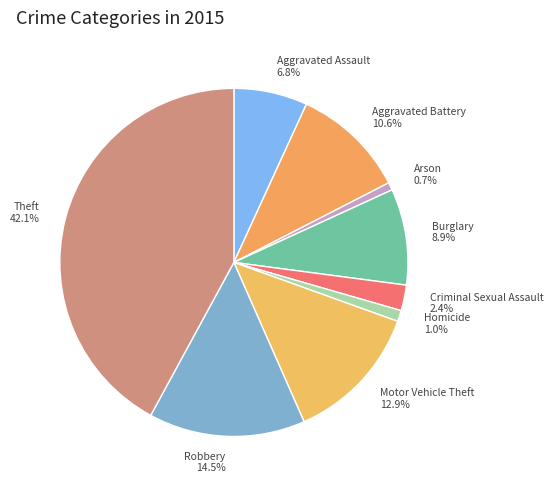

Between Motor Vehicle Theft 12.9% and Theft 42.1%, which is larger?

Theft 42.1%